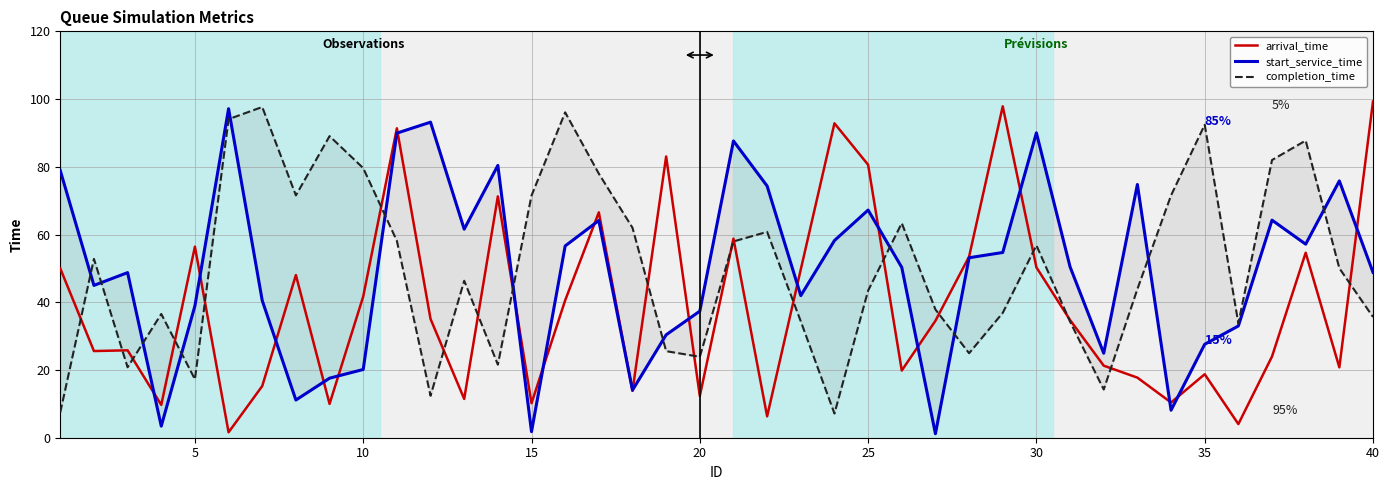

Is it true that arrival_time equals 99.3 at 40?

True